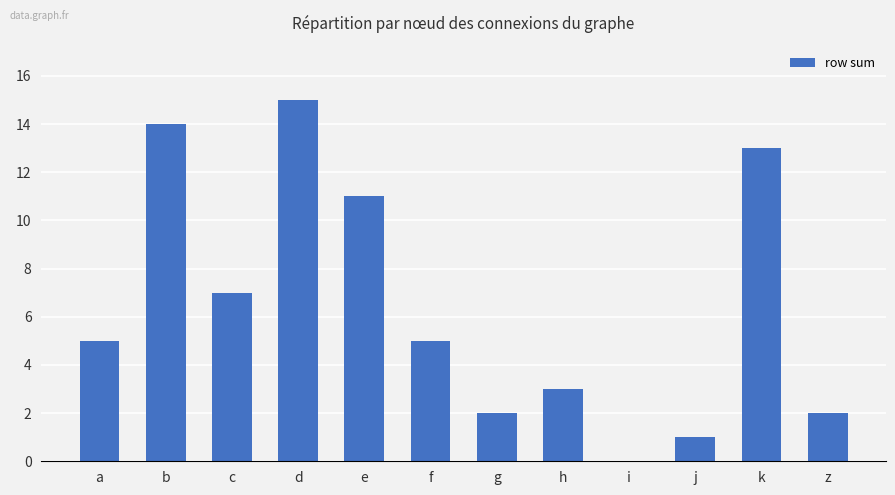

What is the approximate value at k?

13